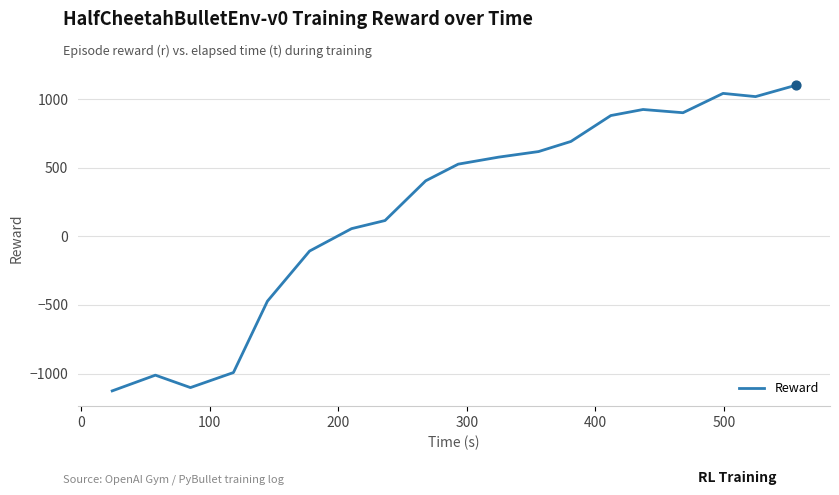

What is the difference between the maximum and minimum values?

2226.8